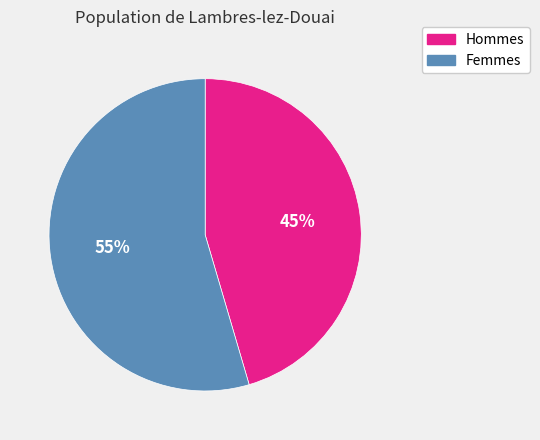

Count the number of slices in the pie.

2